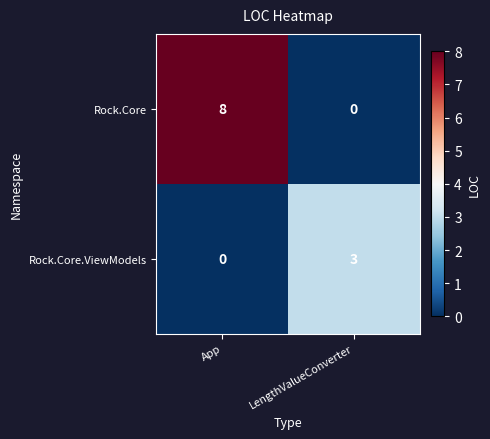

What is the difference between the maximum and minimum values in the Rock.Core.ViewModels series?

3